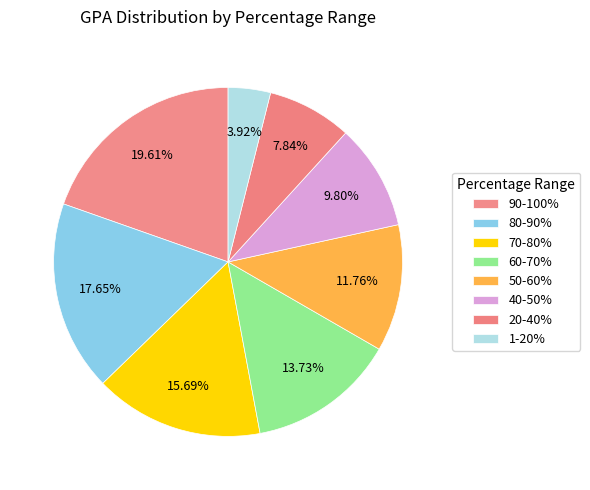

Count the number of slices in the pie.

8